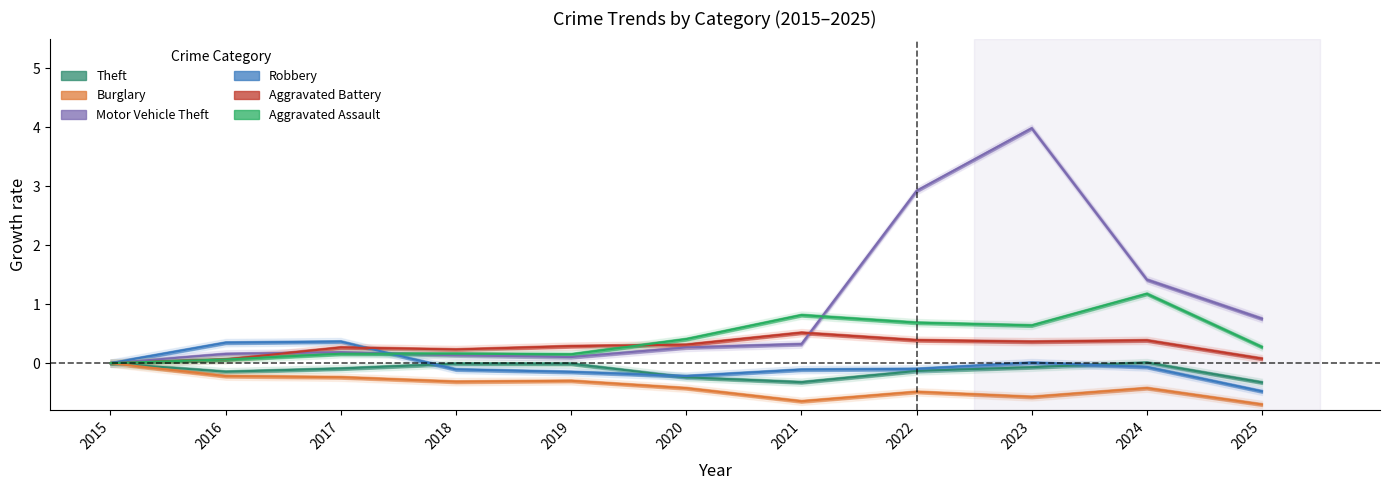

True or false: Theft and Motor Vehicle Theft intersect in this chart.

False